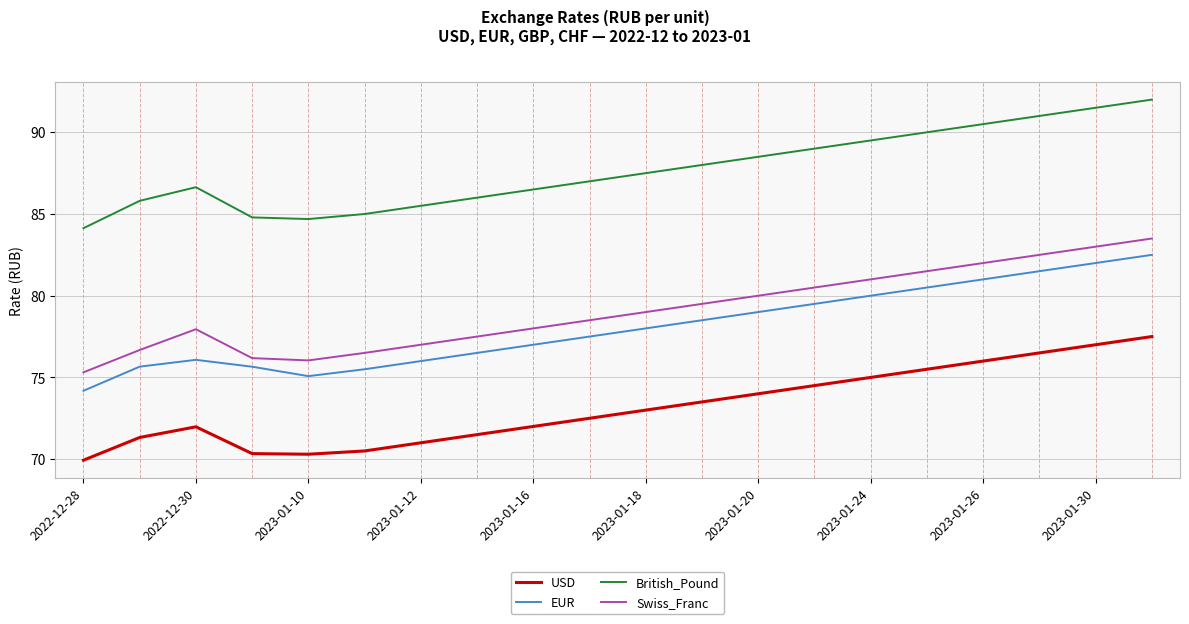

True or false: EUR and USD cross at least once.

False